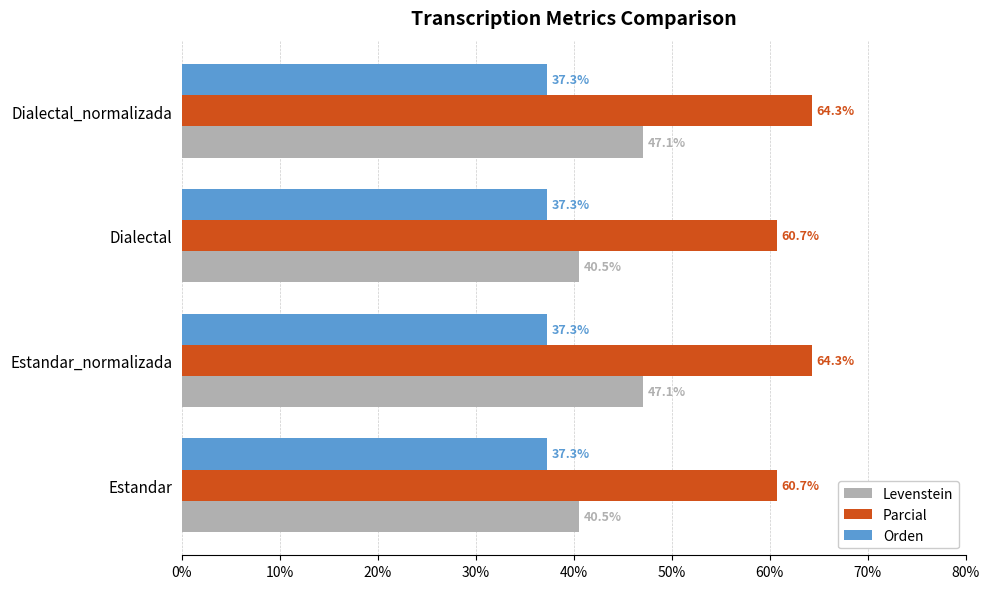

What is the approximate value of Parcial at Dialectal?

60.7